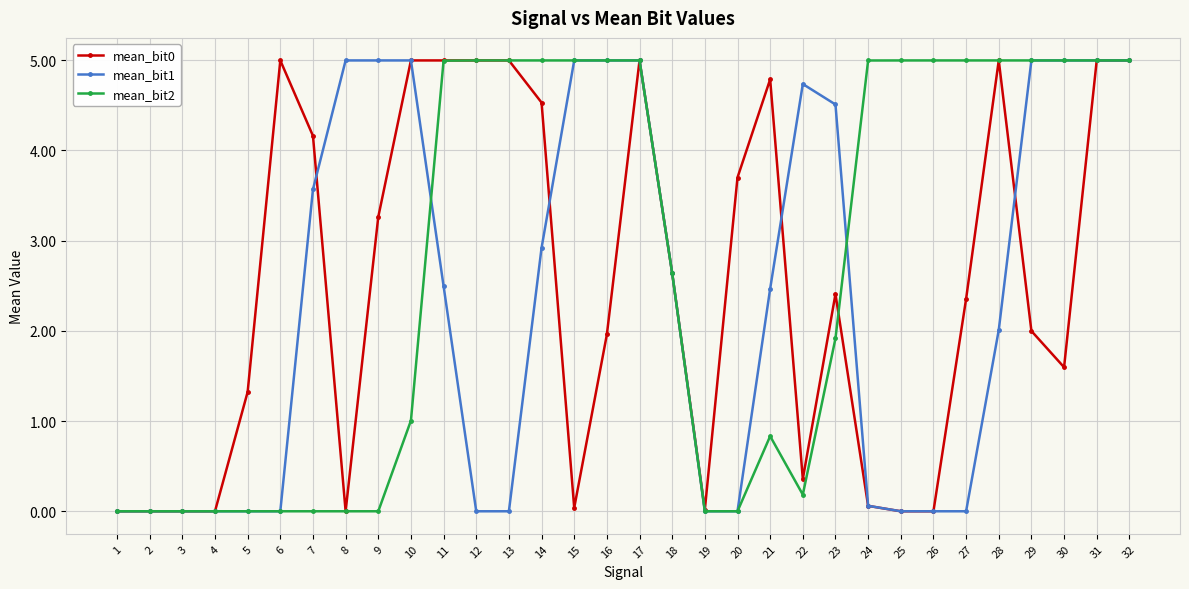

True or false: mean_bit2 has more than 2 points higher than both neighbors.

True